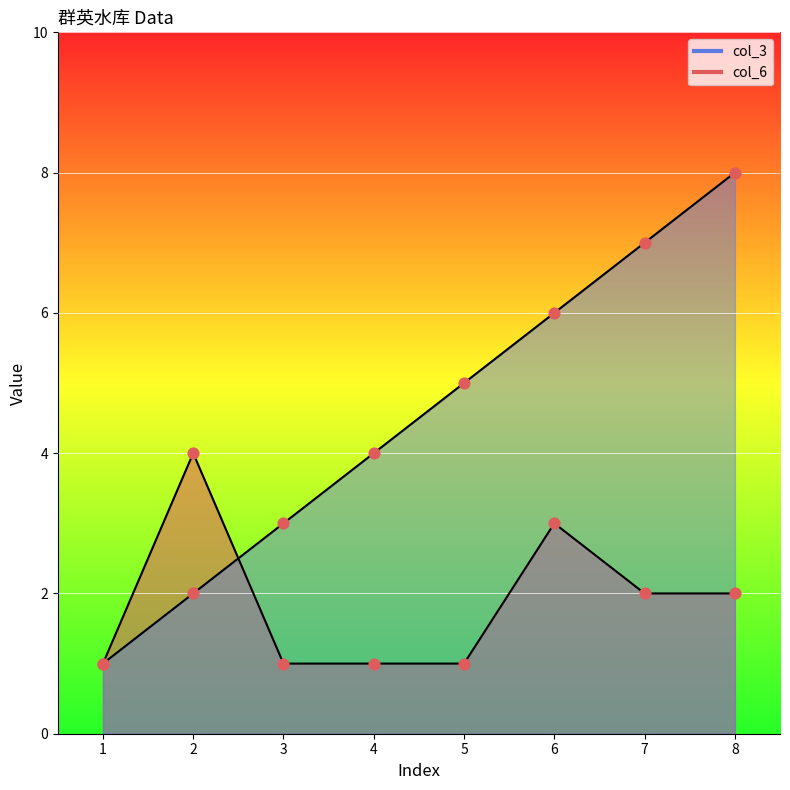

Which series has the largest total across all categories?

col_3